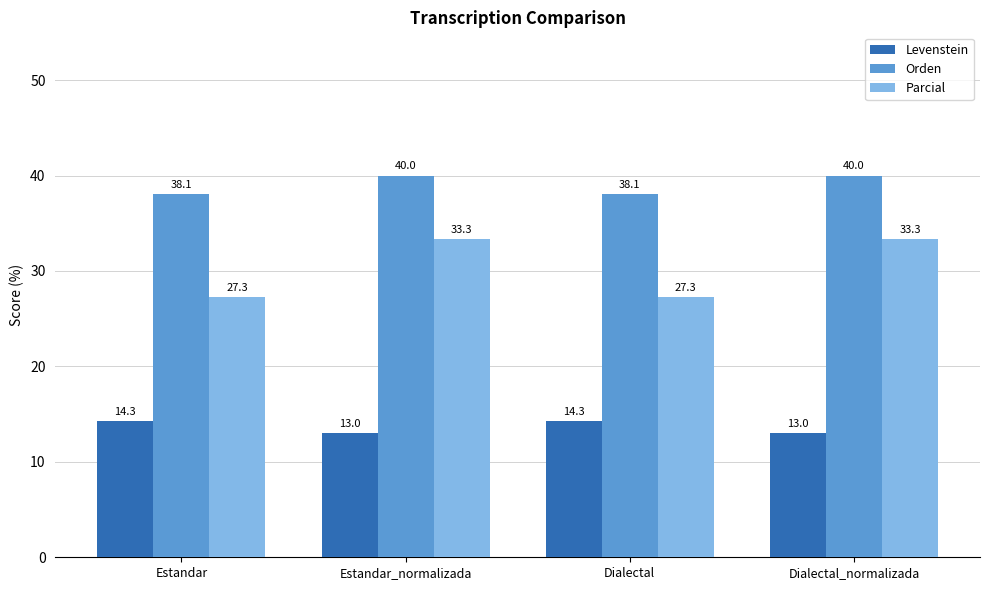

What is the spread (max minus min) of values at Dialectal?

23.8